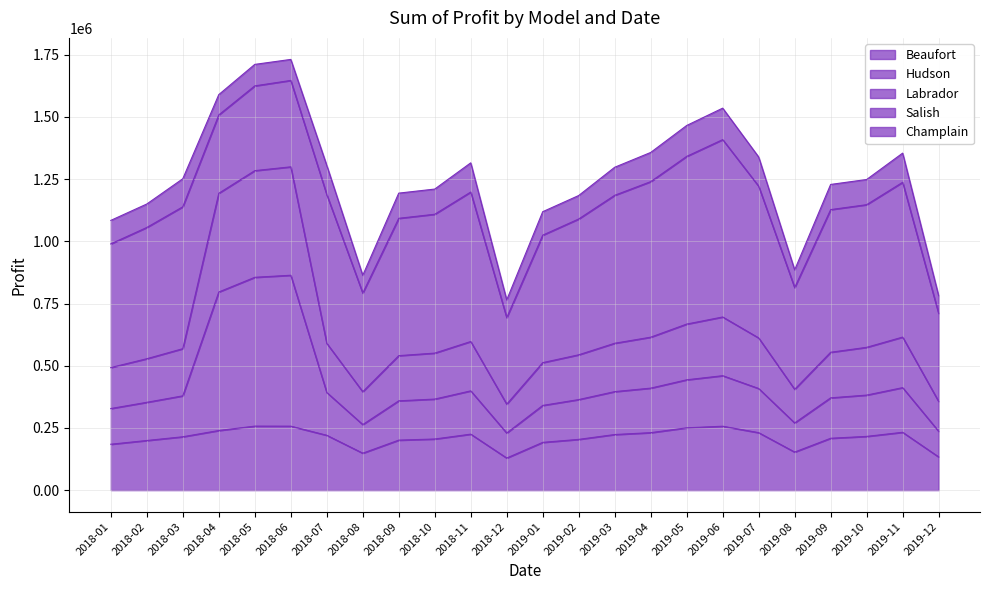

What is the difference between the maximum and minimum values in the Hudson series?

954056.5